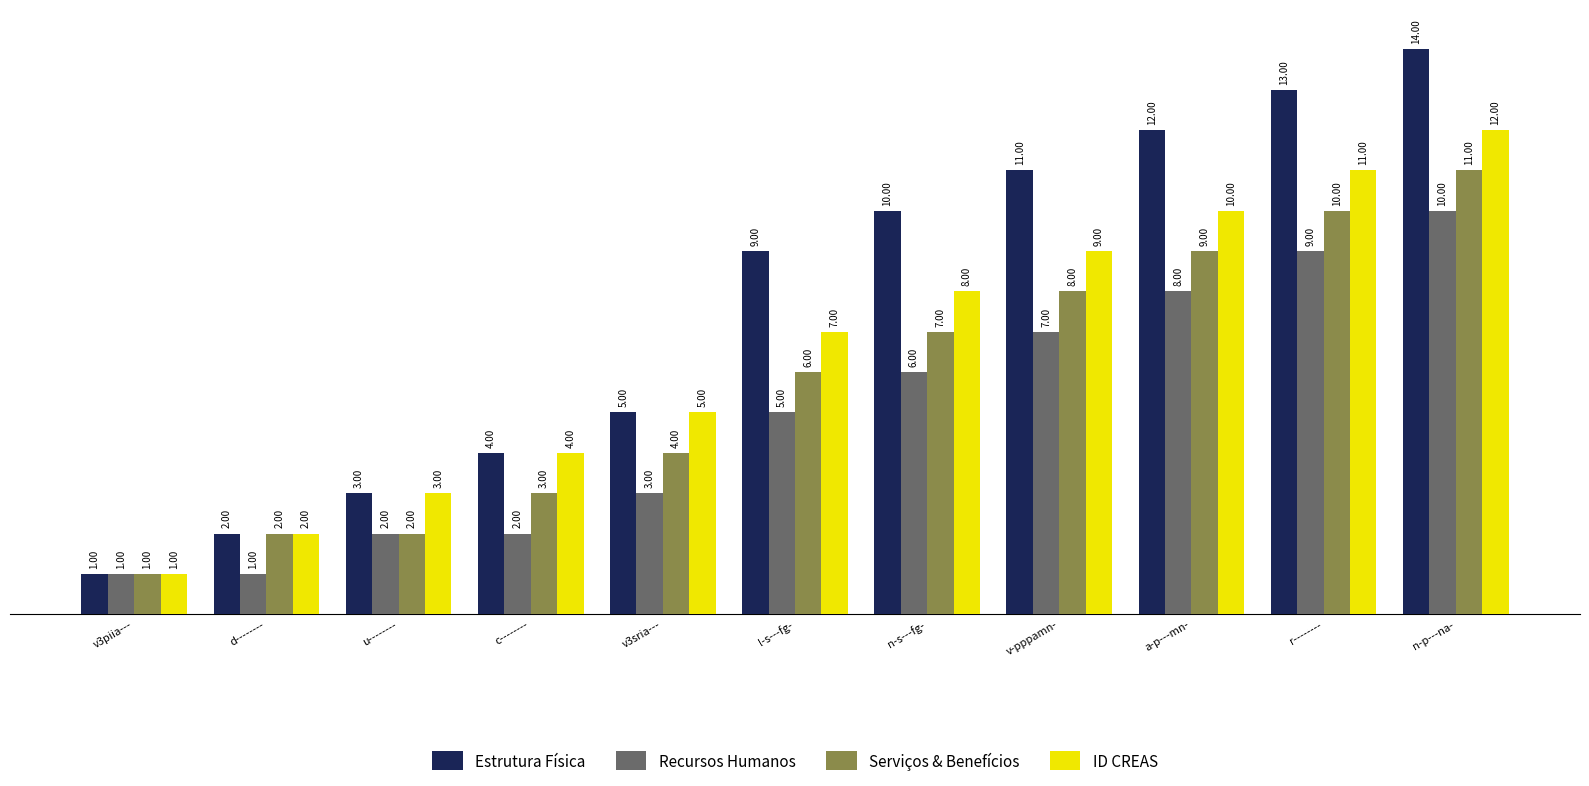

Reading left to right, extract all data points from this chart.

Estrutura Física: v3piia---=1	d--------=2	u--------=3	c--------=4	v3sria---=5	l-s---fg-=9	n-s---fg-=10	v-pppamn-=11	a-p---mn-=12	r--------=13	n-p---na-=14
Recursos Humanos: v3piia---=1	d--------=1	u--------=2	c--------=2	v3sria---=3	l-s---fg-=5	n-s---fg-=6	v-pppamn-=7	a-p---mn-=8	r--------=9	n-p---na-=10
Serviços & Benefícios: v3piia---=1	d--------=2	u--------=2	c--------=3	v3sria---=4	l-s---fg-=6	n-s---fg-=7	v-pppamn-=8	a-p---mn-=9	r--------=10	n-p---na-=11
ID CREAS: v3piia---=1	d--------=2	u--------=3	c--------=4	v3sria---=5	l-s---fg-=7	n-s---fg-=8	v-pppamn-=9	a-p---mn-=10	r--------=11	n-p---na-=12